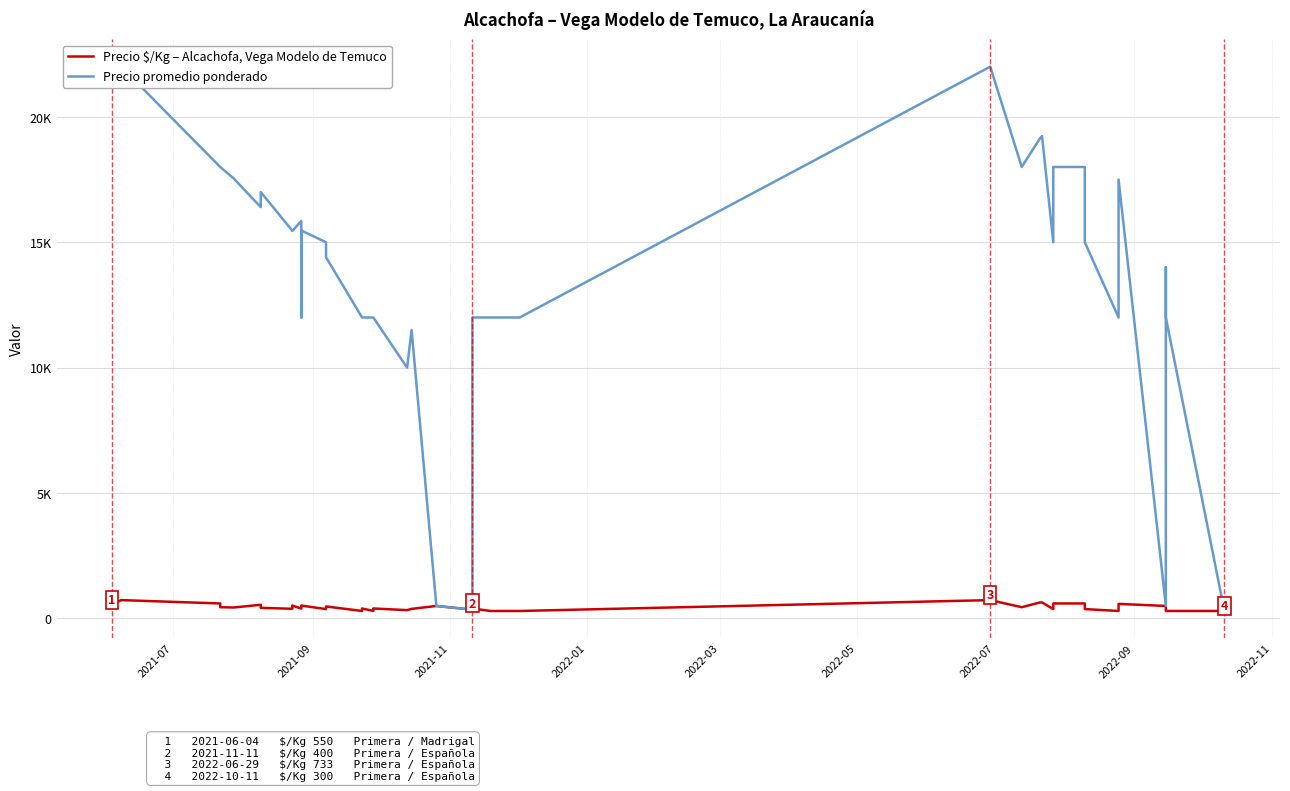

What are all the series names shown in the legend?

Precio $/Kg – Alcachofa, Vega Modelo de Temuco, Precio promedio ponderado